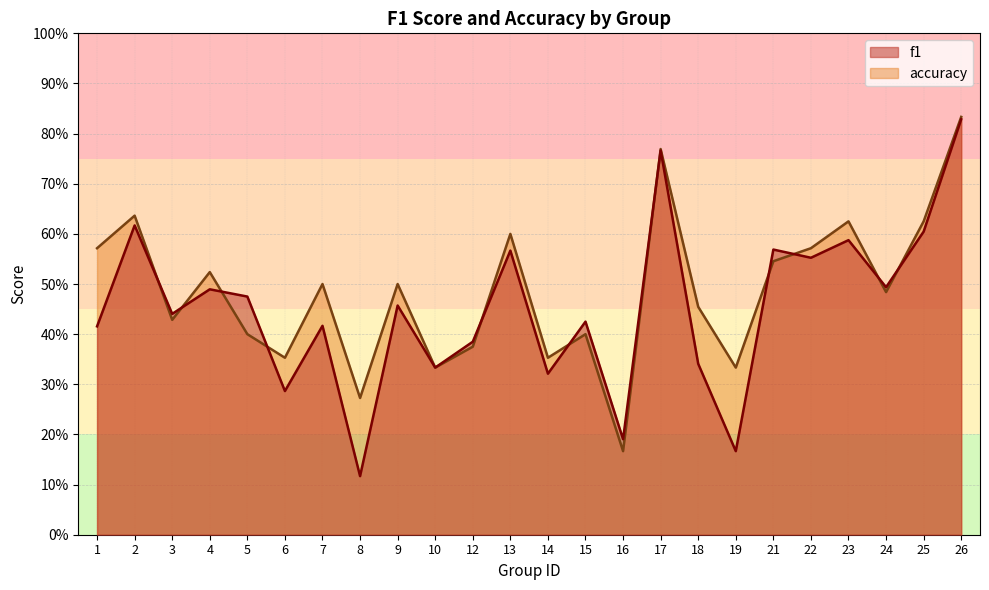

What is the average value of the f1 series?

0.5